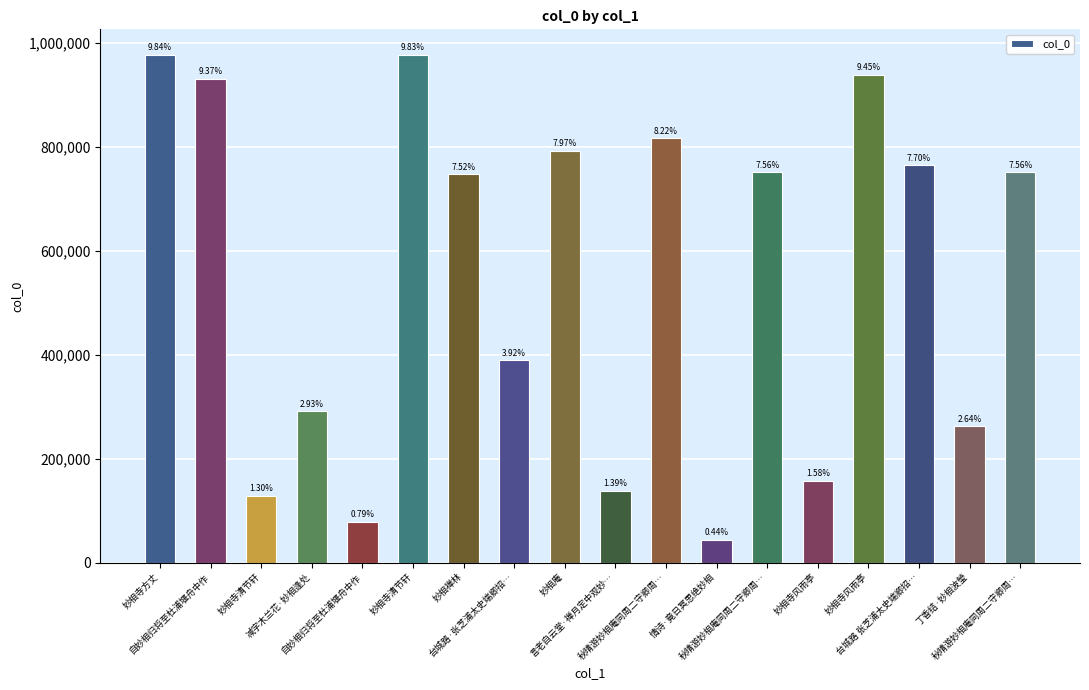

What is the sum of all values?

9940086